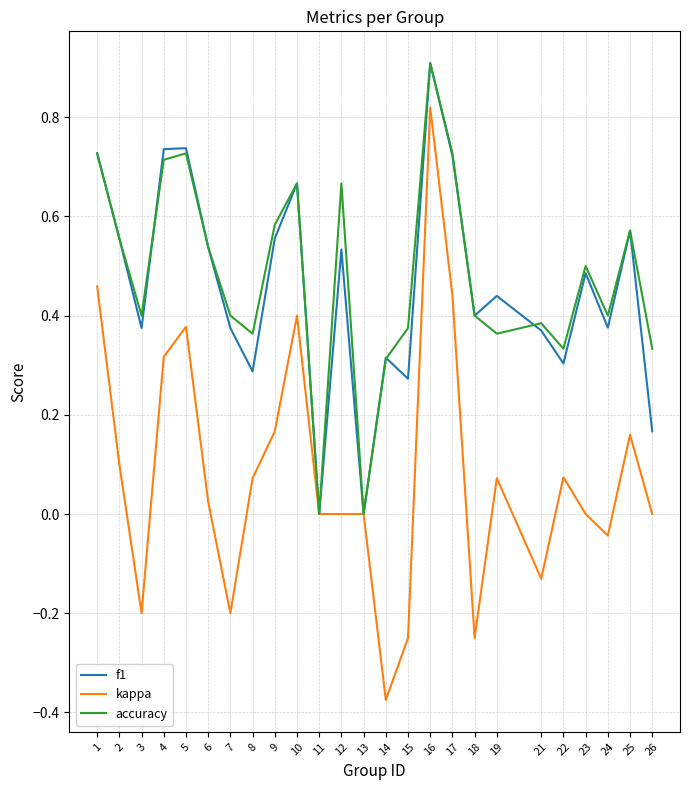

How many interior local peaks does the accuracy series have?

7